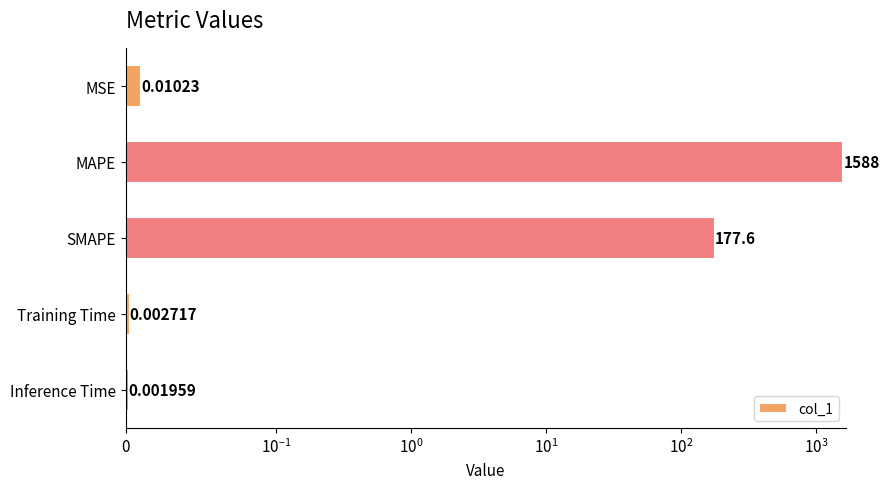

Does the chart contain any negative values?

No